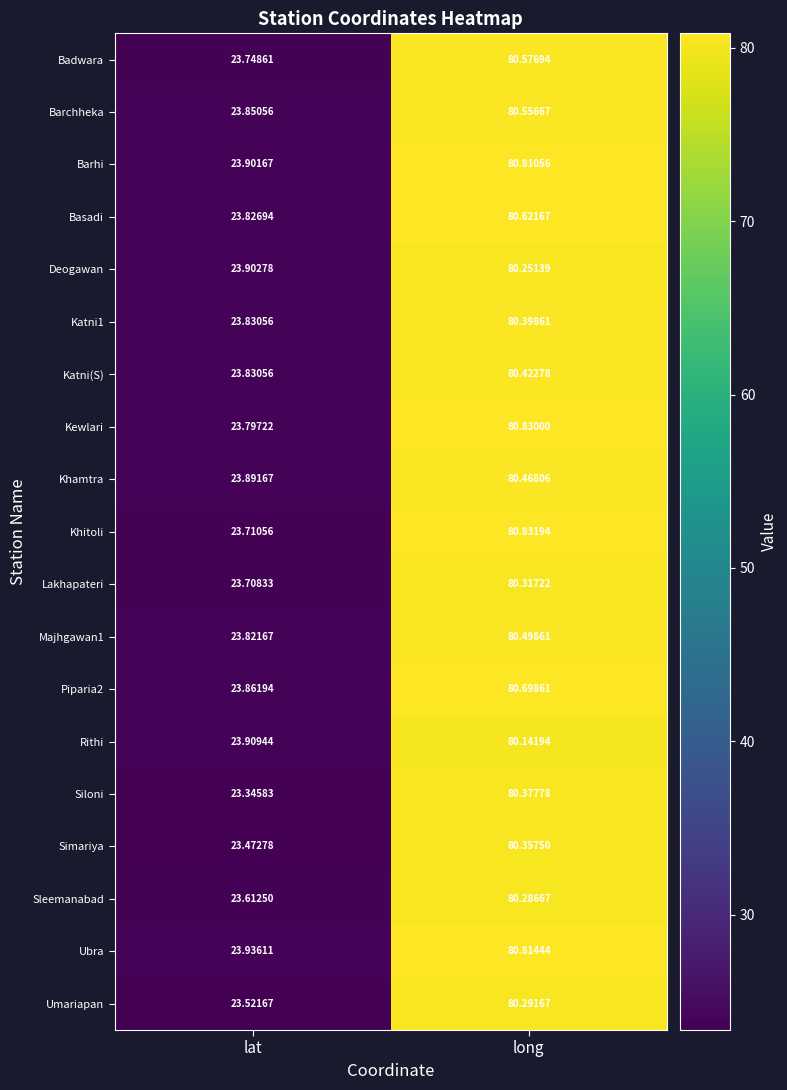

List the series in order of their peak value, highest first.

Khitoli, Kewlari, Ubra, Barhi, Piparia2, Basadi, Badwara, Barchheka, Majhgawan1, Khamtra, Katni(S), Katni1, Siloni, Simariya, Lakhapateri, Umariapan, Sleemanabad, Deogawan, Rithi